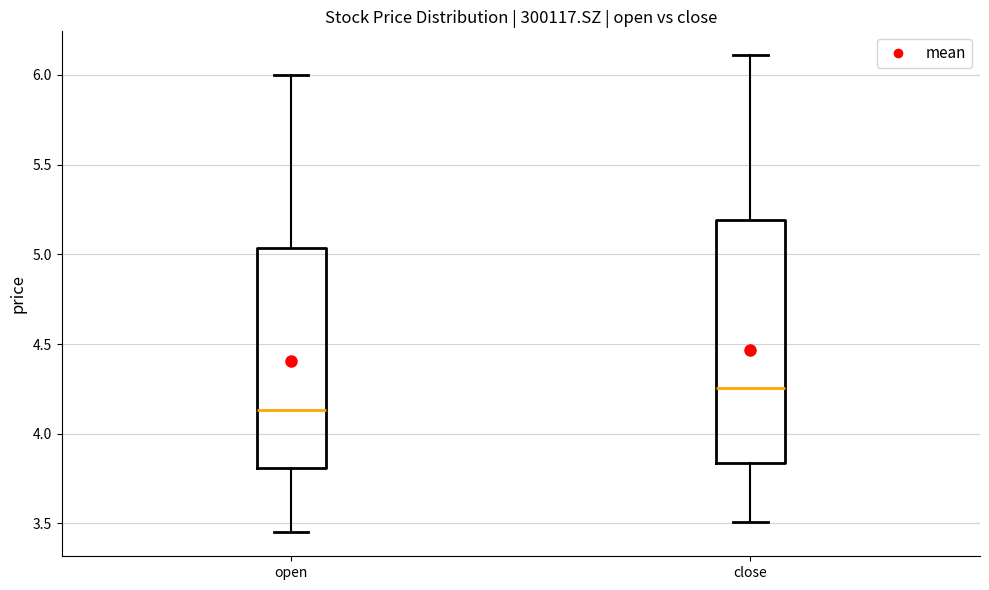

Reading left to right, transcribe this box plot: for each box, give where its median line is, the range the box spans, and where its two whiskers end, as read against the y-axis. The values are not printed on the chart, so give them approximately, as read against the axis.

open: median 4.15, box 3.80 to 5.05, whiskers 3.45 to 6.00
close: median 4.25, box 3.85 to 5.20, whiskers 3.50 to 6.10